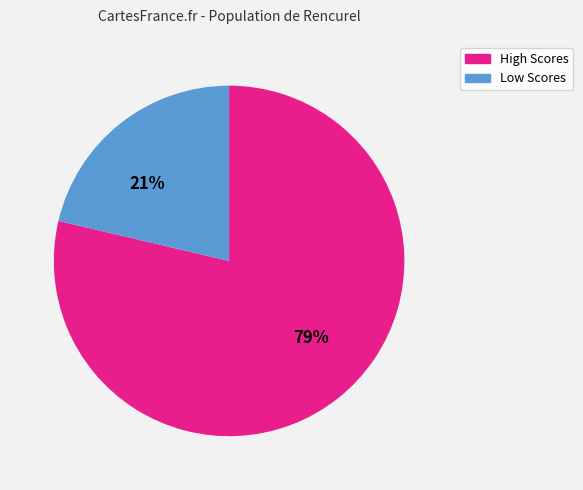

Is there a majority slice in this chart?

Yes